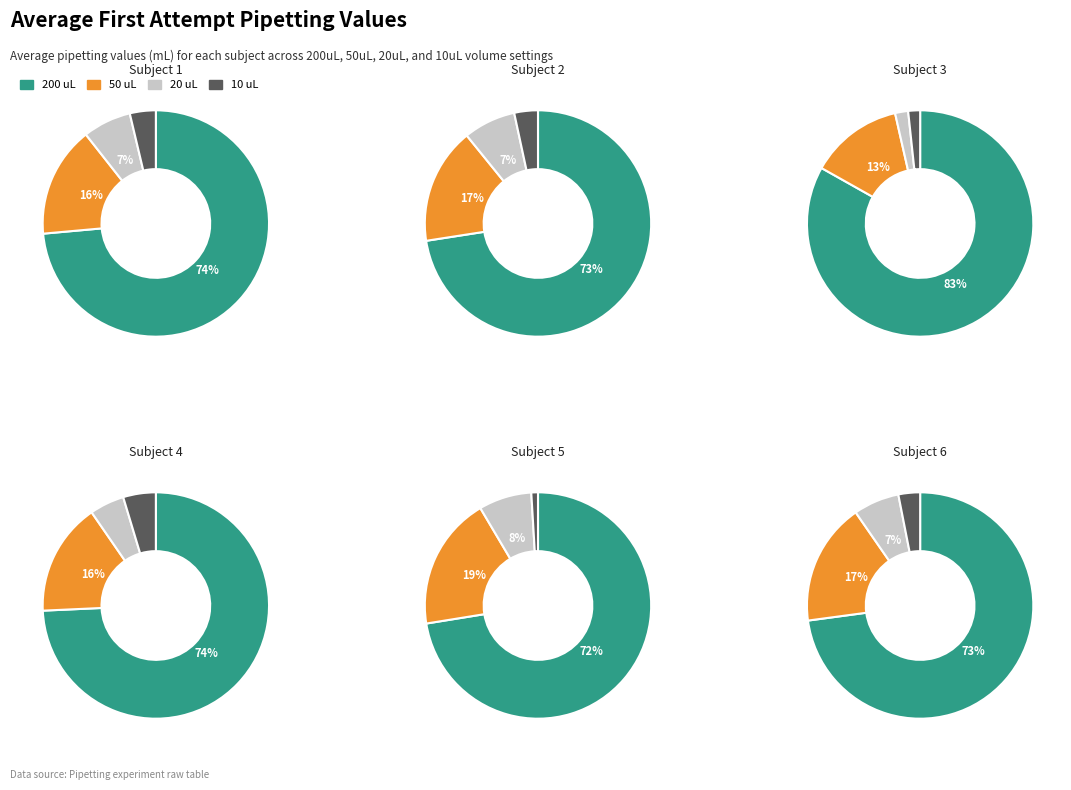

Between Subject 2 and Subject 3, which series saw the biggest shift?

200uL